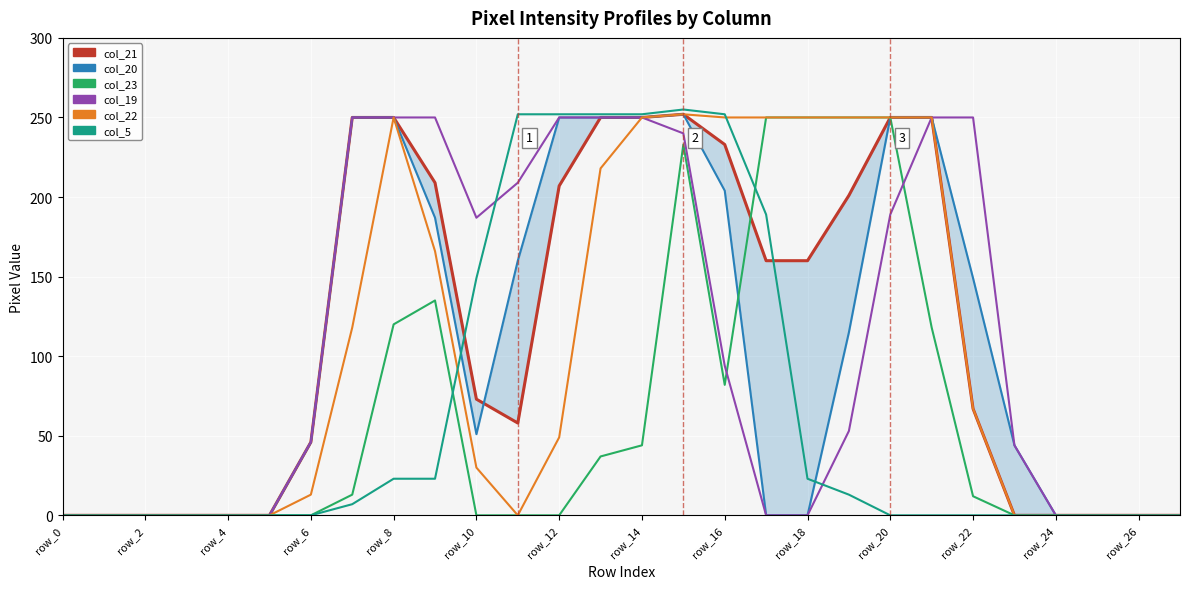

How many lines are shown in the chart?

6